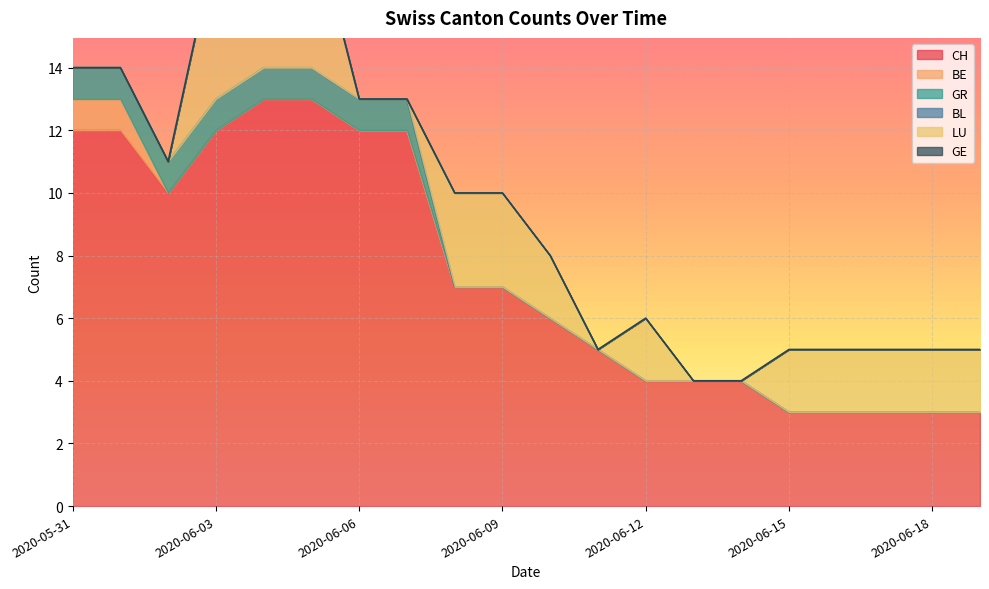

What is the lowest value of the CH series?

3